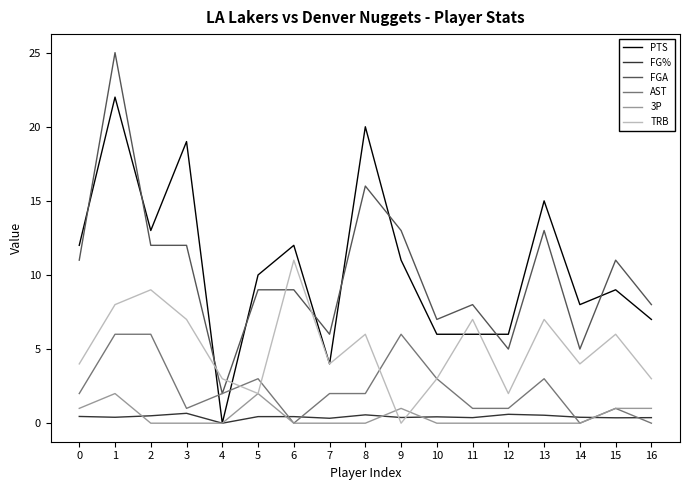

Which series has the largest total across all categories?

PTS